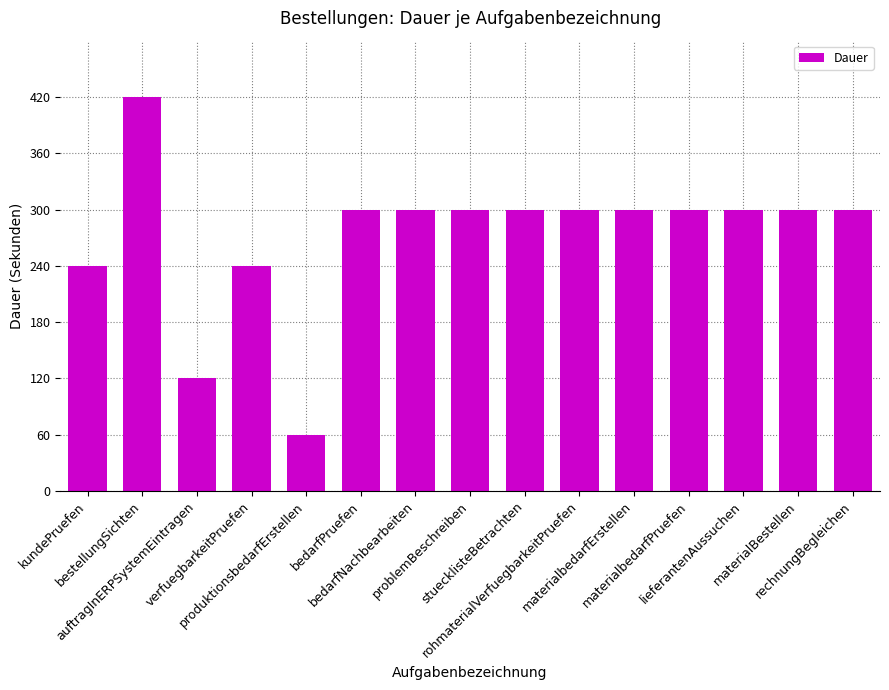

Where does the data first go above 300?

bestellungSichten